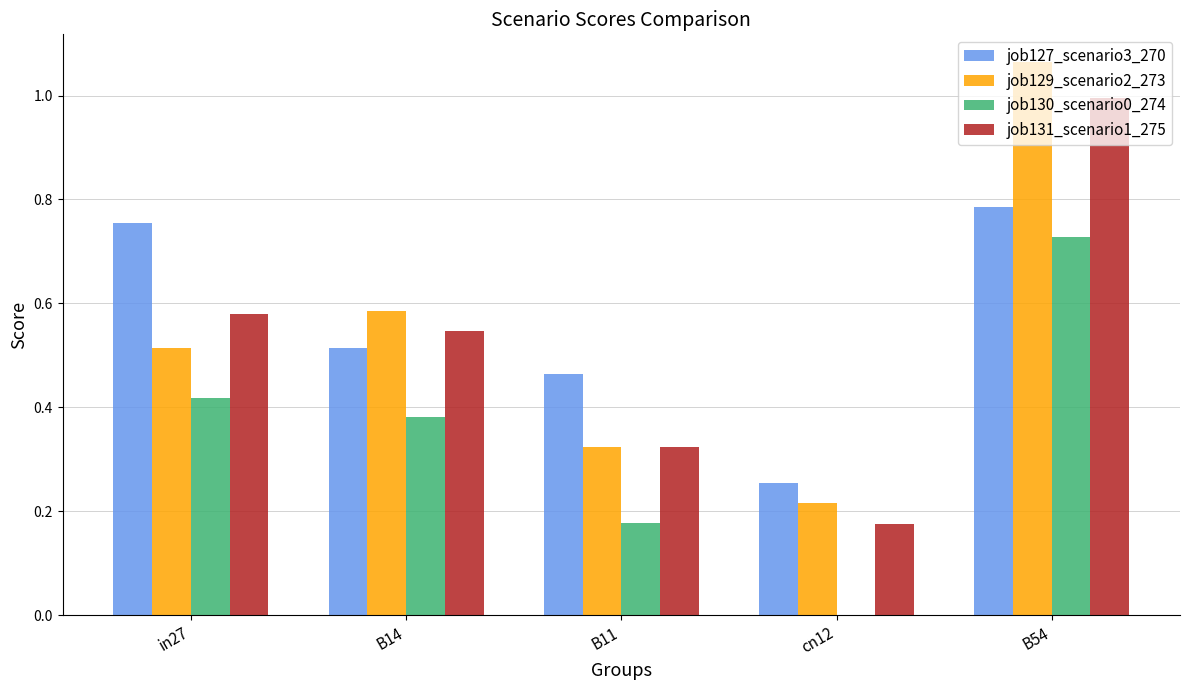

At which category is the sum across all series the highest?

B54